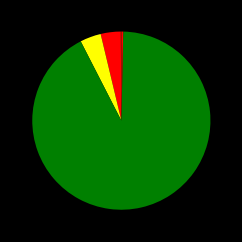

To the nearest percent, what is the average slice percentage?

20%